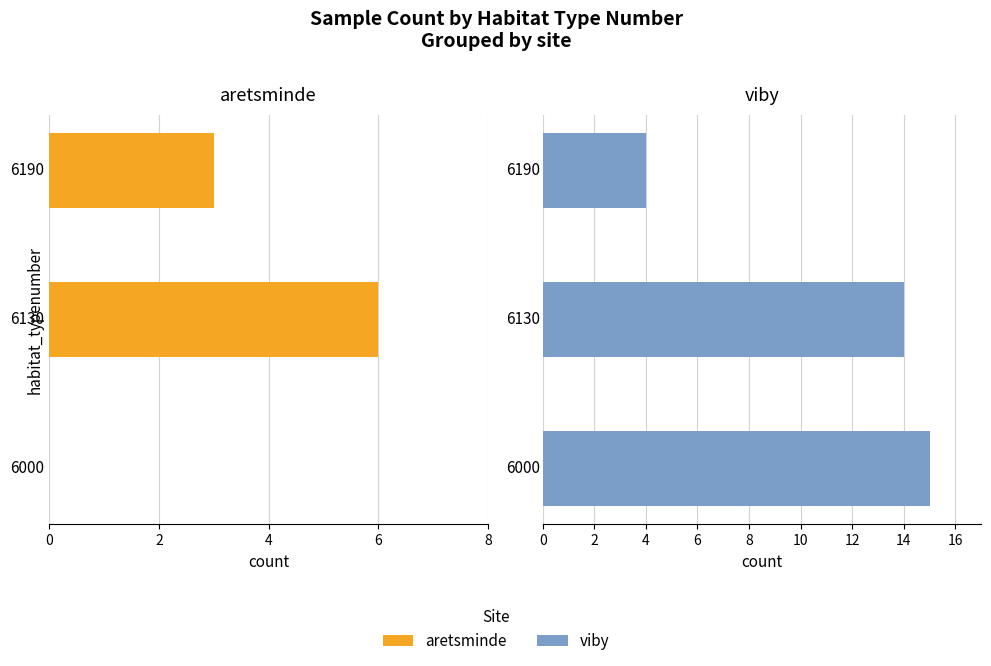

Rank the series by their maximum value, from highest to lowest.

viby, aretsminde